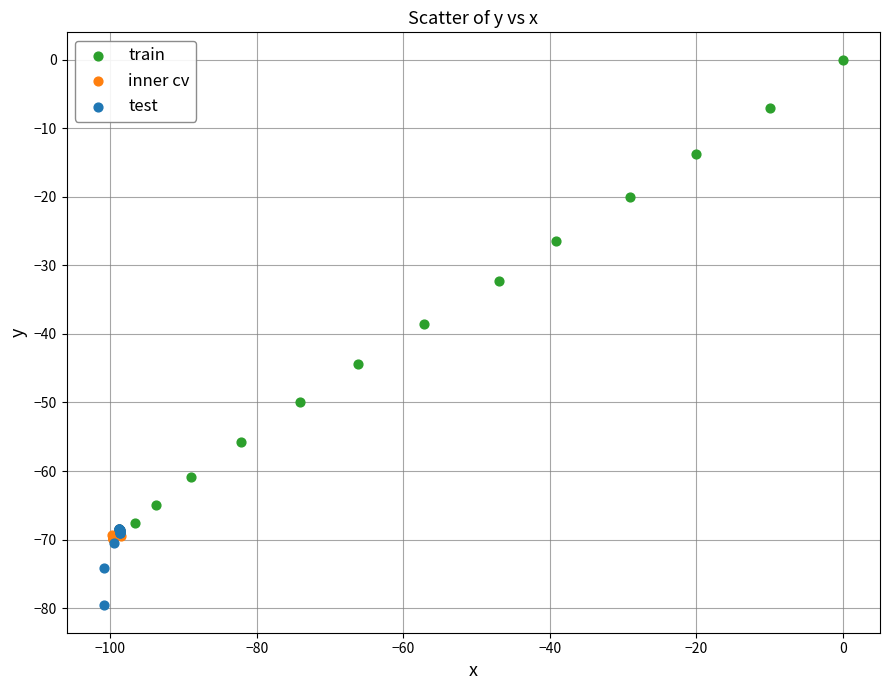

Which series has the widest spread of Y values?

train